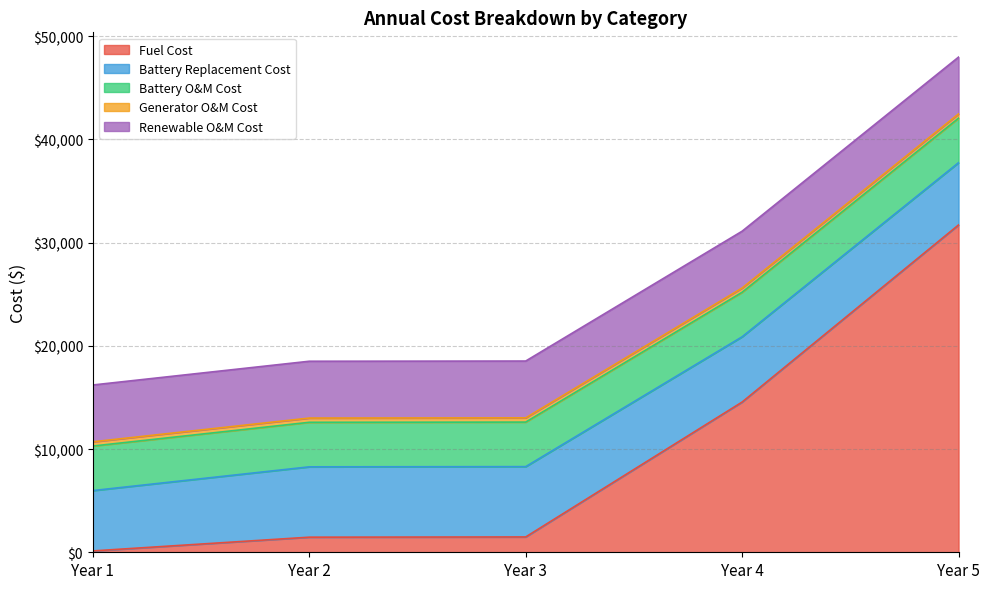

Reading right to left, transcribe all the data shown in this chart.

Fuel Cost: 31704.8	14551.5	1484.8	1462.0	132.1
Battery Replacement Cost: 6027.6	6319.0	6809.7	6812.7	5843.5
Battery O&M Cost: 4313.9	4313.9	4313.9	4313.9	4313.9
Generator O&M Cost: 409.6	409.6	409.6	409.6	409.6
Renewable O&M Cost: 5504.0	5504.0	5504.0	5504.0	5504.0